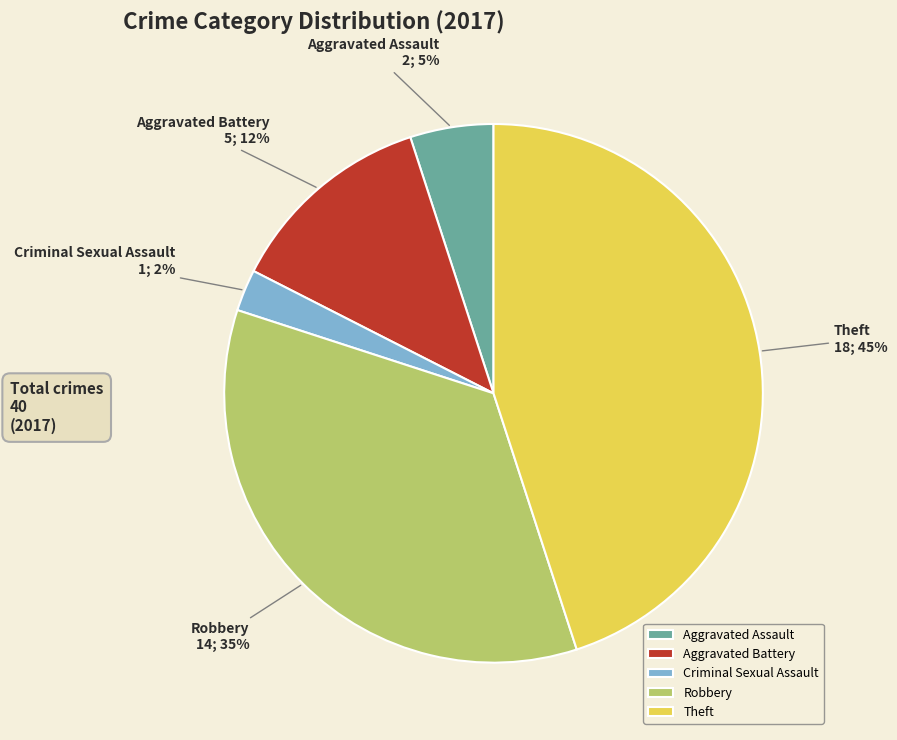

Which category has the smallest portion of the pie?

Criminal Sexual Assault